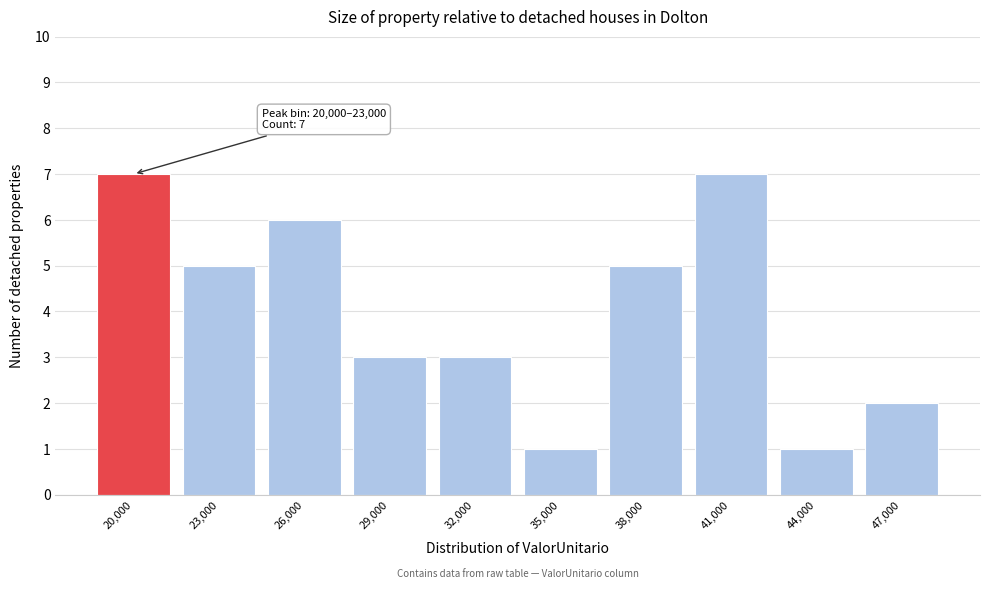

Reading right to left, transcribe all the data shown in this chart.

2	1	7	5	1	3	3	6	5	7